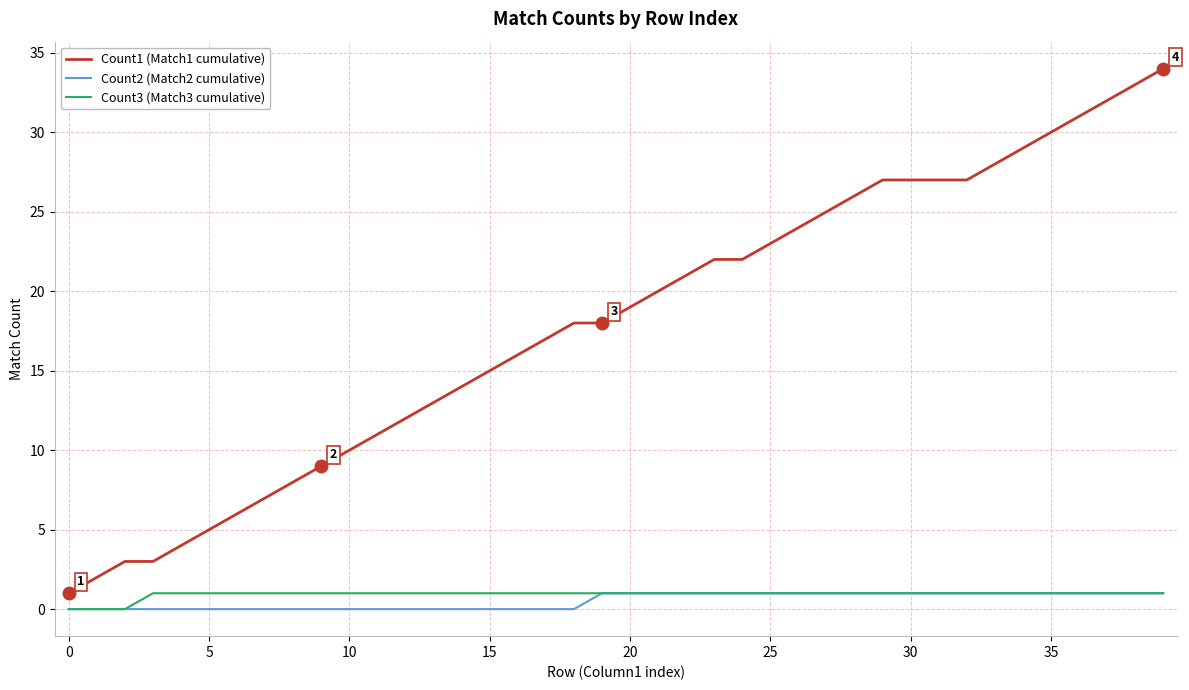

True or false: Count1 (Match1 cumulative) and Count2 (Match2 cumulative) intersect in this chart.

False